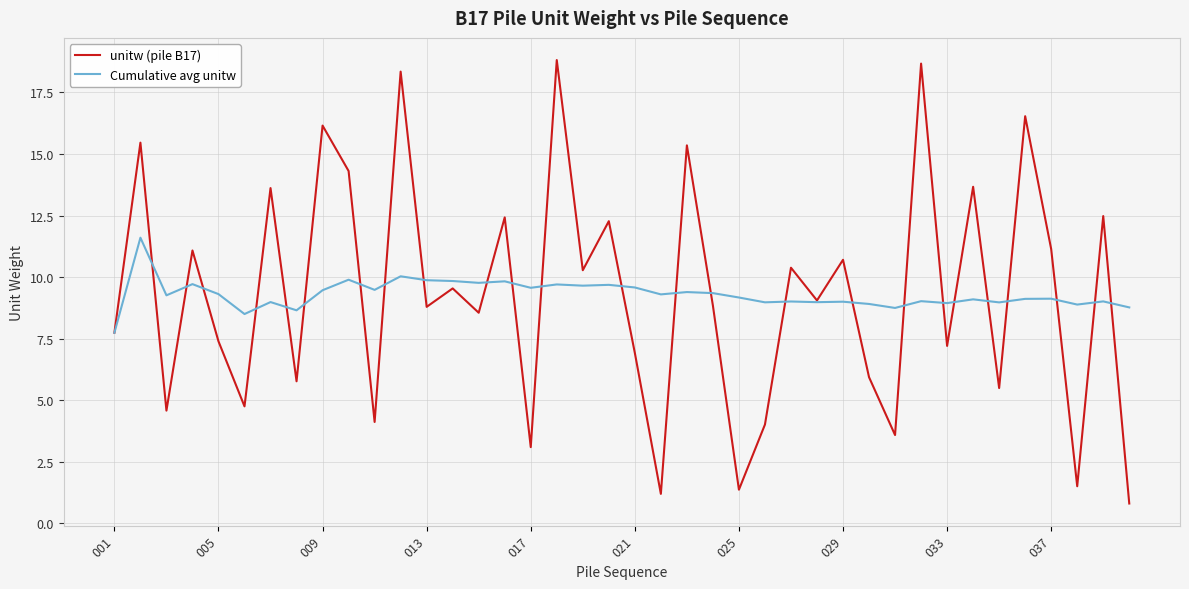

What is the highest value of the unitw (pile B17) series?

18.8